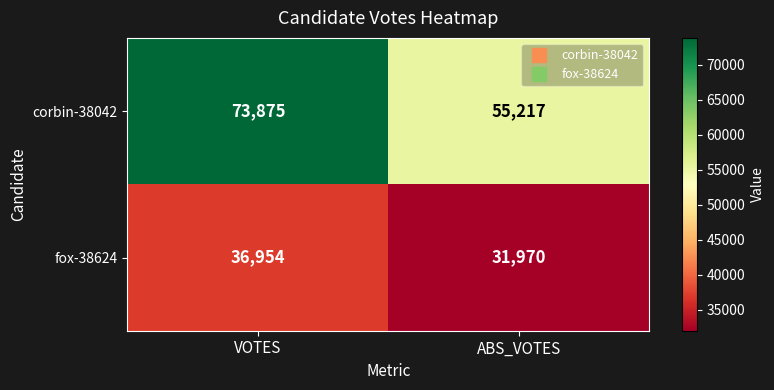

At how many categories does at least one series exceed 41521?

2